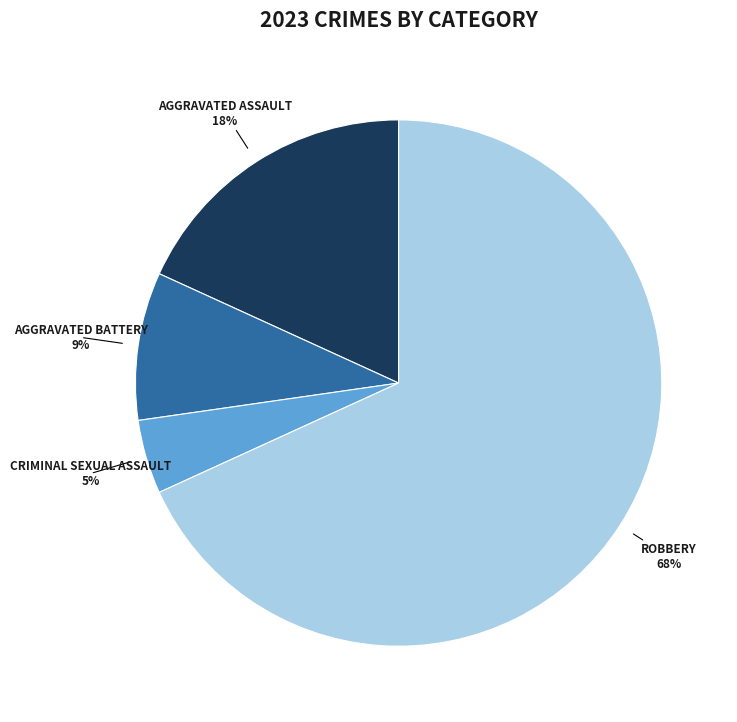

To the nearest percent, what is the average slice percentage?

25%